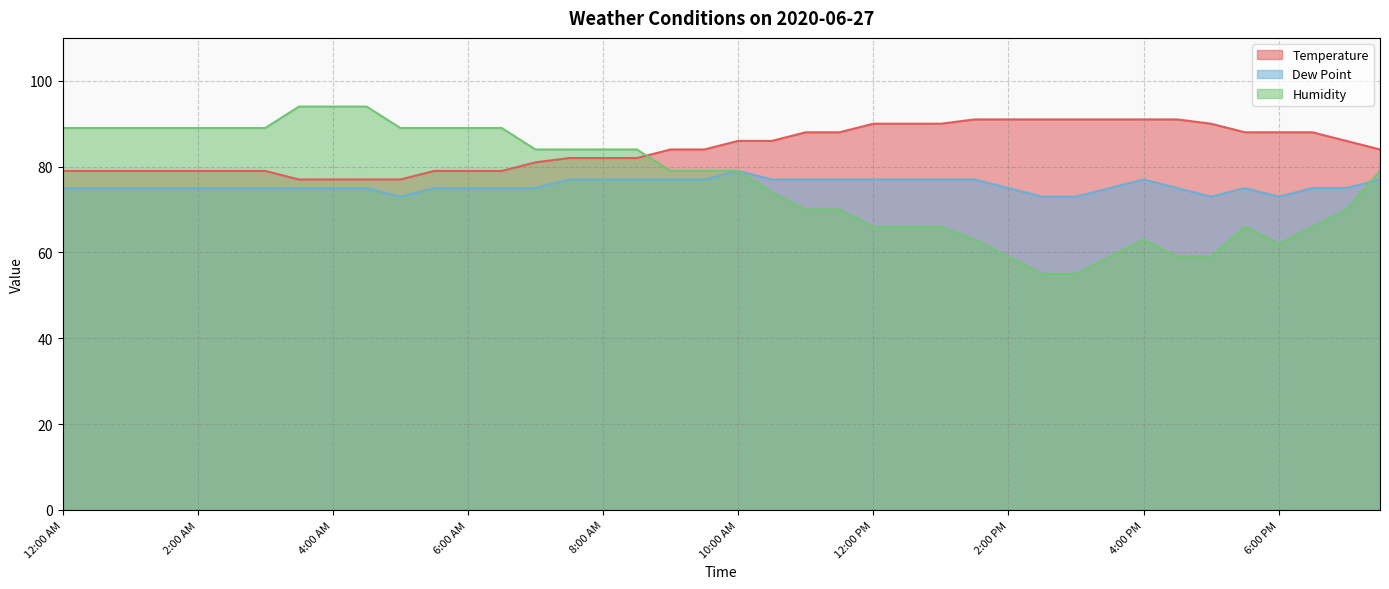

Where is Temperature nearest to the value 84?

9:00 AM